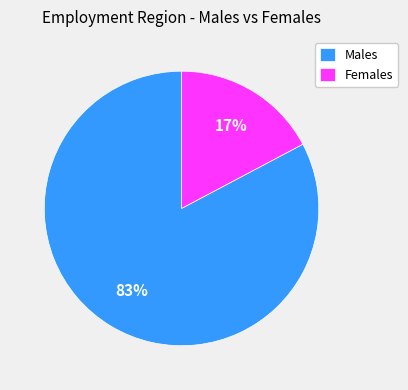

Which has a higher value, Females or Males?

Males